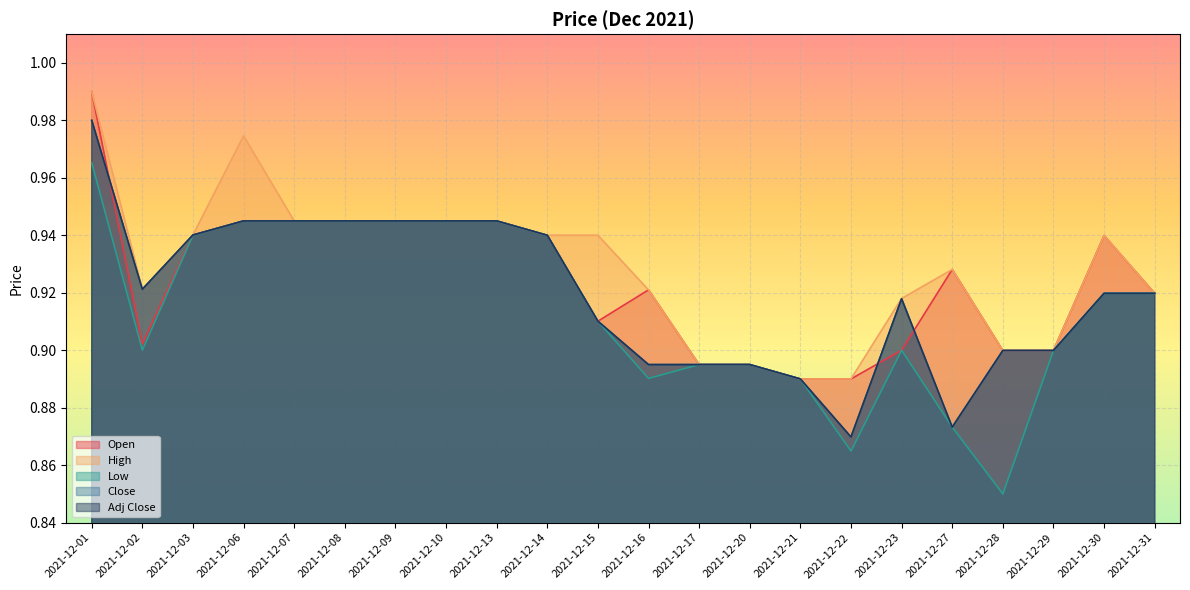

Does the chart display data point markers on the line(s)?

No